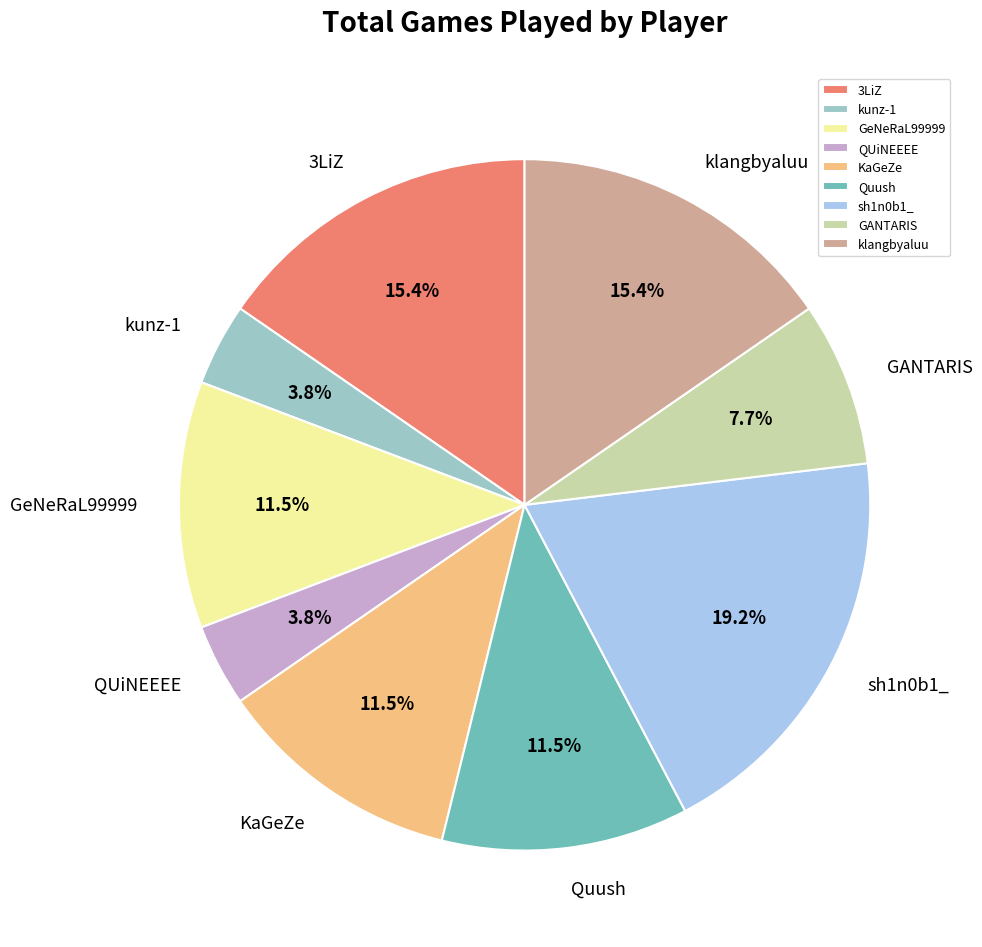

Is there a majority slice in this chart?

No